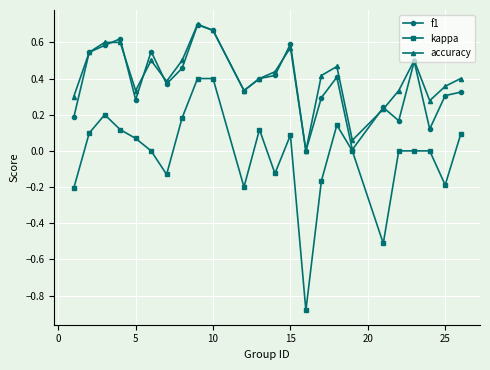

True or false: accuracy and kappa cross at least once.

False